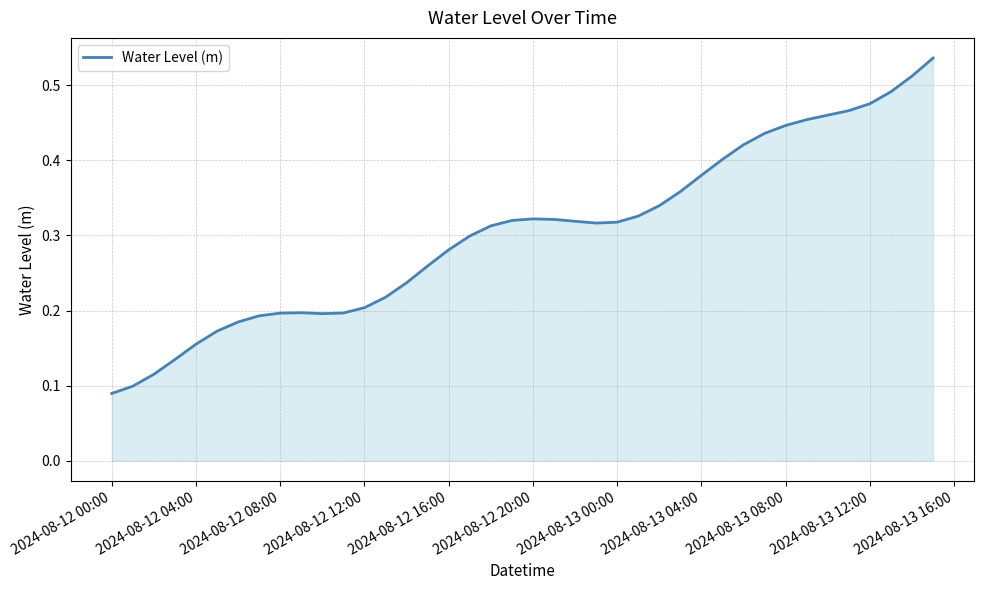

How many lines are shown in the chart?

1